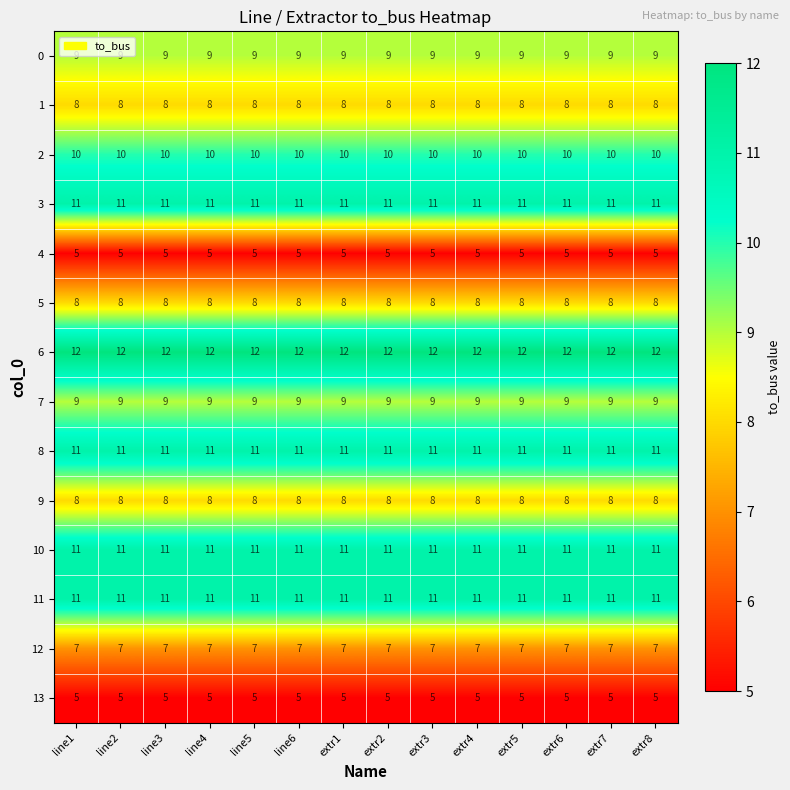

What is the spread (max minus min) of values at extr8?

7